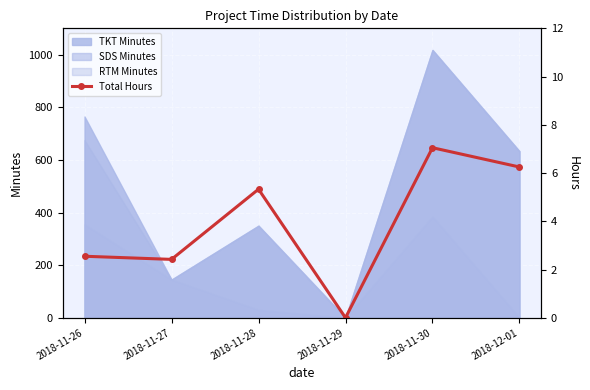

Reading left to right, what are all the values shown in this chart?

2.5	2.4	5.3	0.0	7.0	6.2